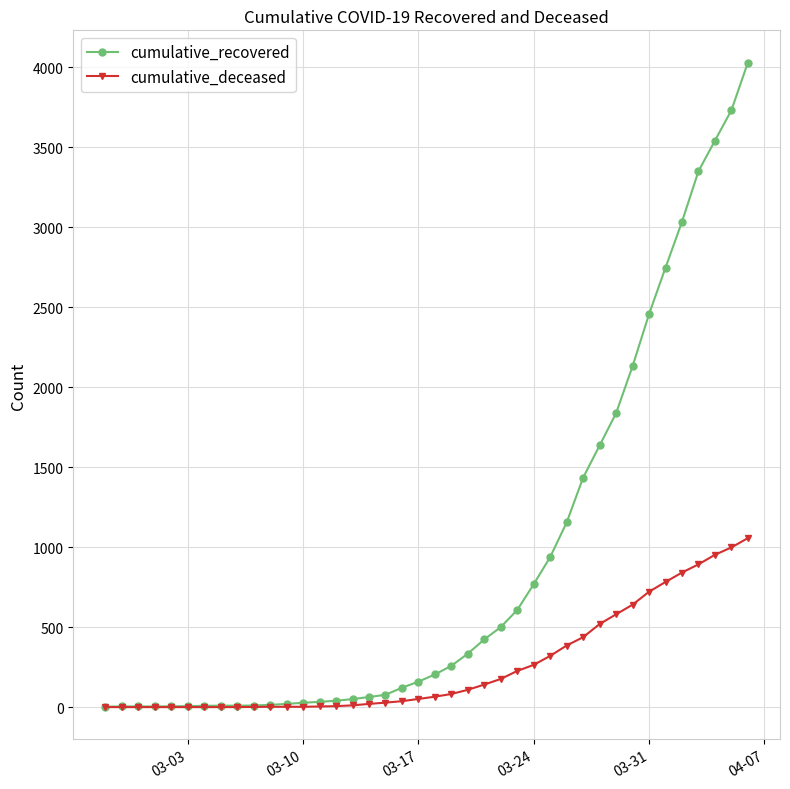

List the series in order of their peak value, highest first.

cumulative_recovered, cumulative_deceased